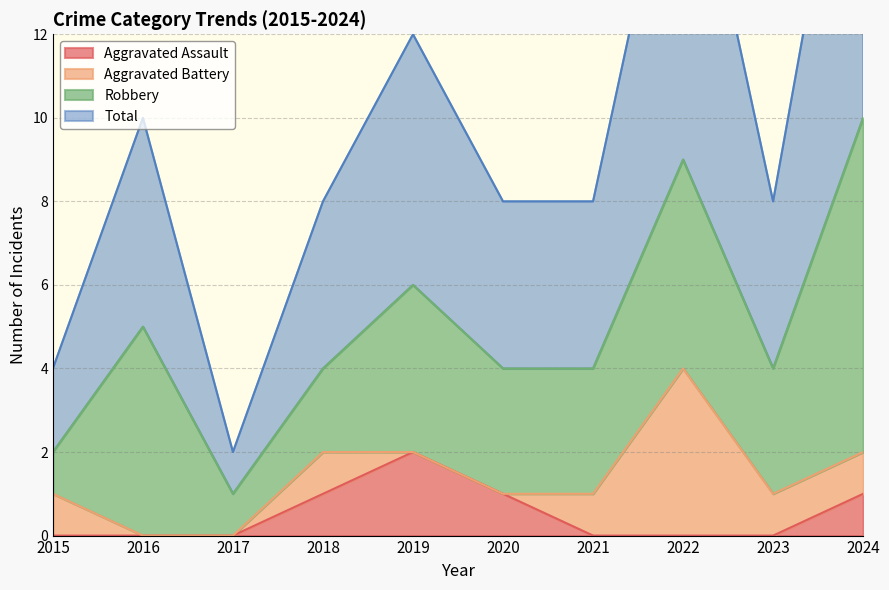

Rank the categories by Total value from highest to lowest.

2024, 2022, 2019, 2016, 2018, 2020, 2021, 2023, 2015, 2017